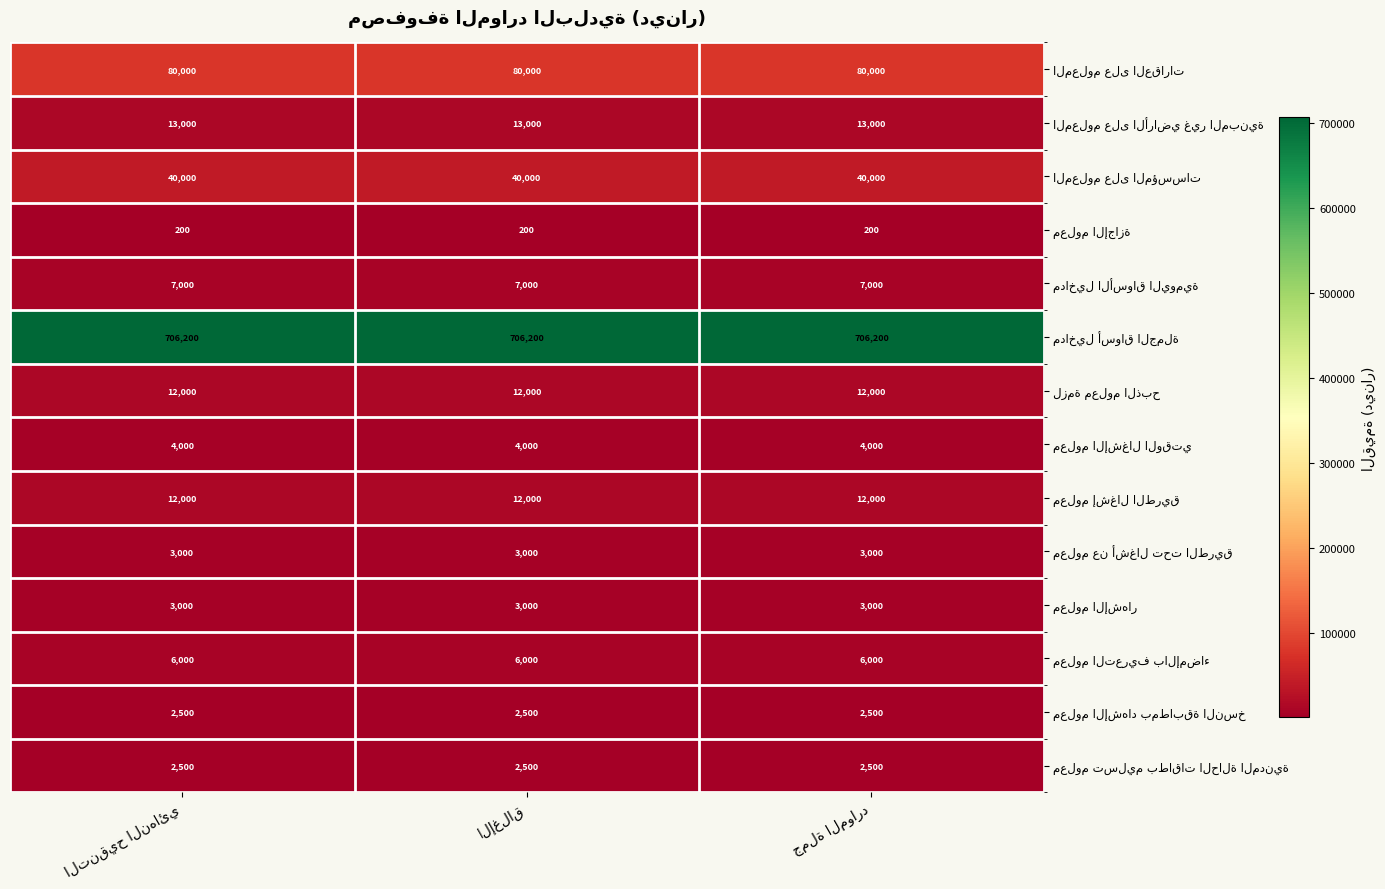

What is the minimum value shown in the chart?

200